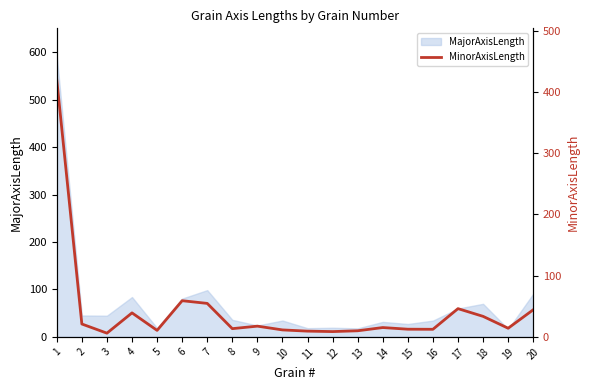

What is the lowest value of the MajorAxisLength series?

16.3